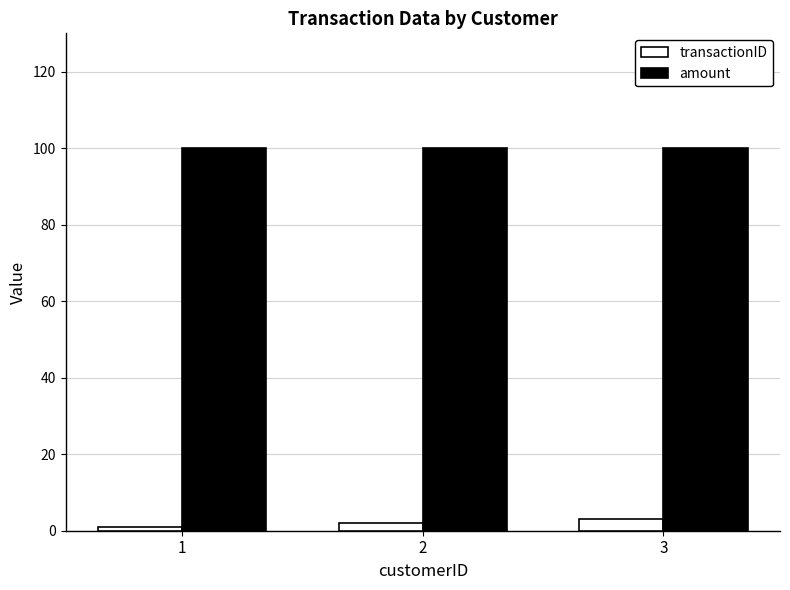

Rank the series by their average value, from highest to lowest.

amount, transactionID